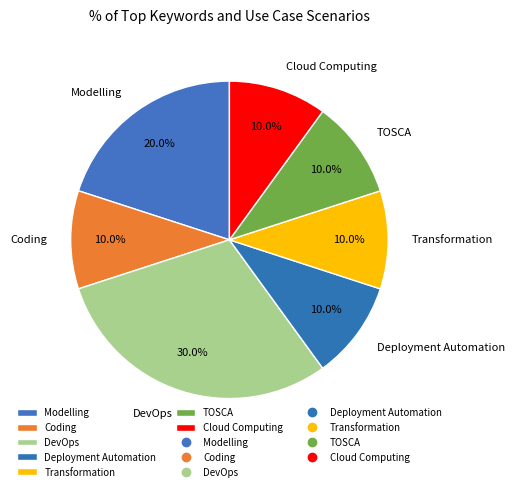

Is it true that Transformation is 10% of the pie?

True